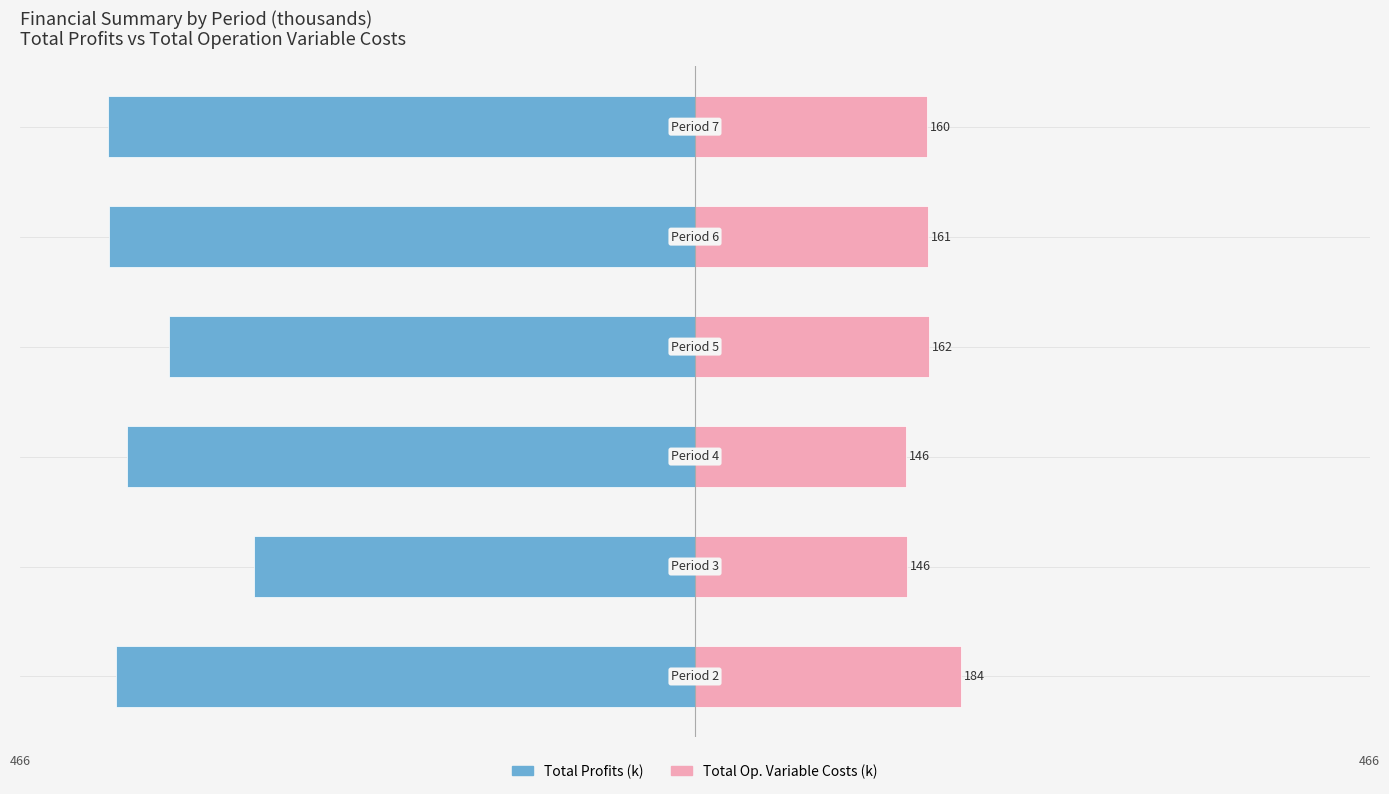

Between 5 and 2, which is larger?

2